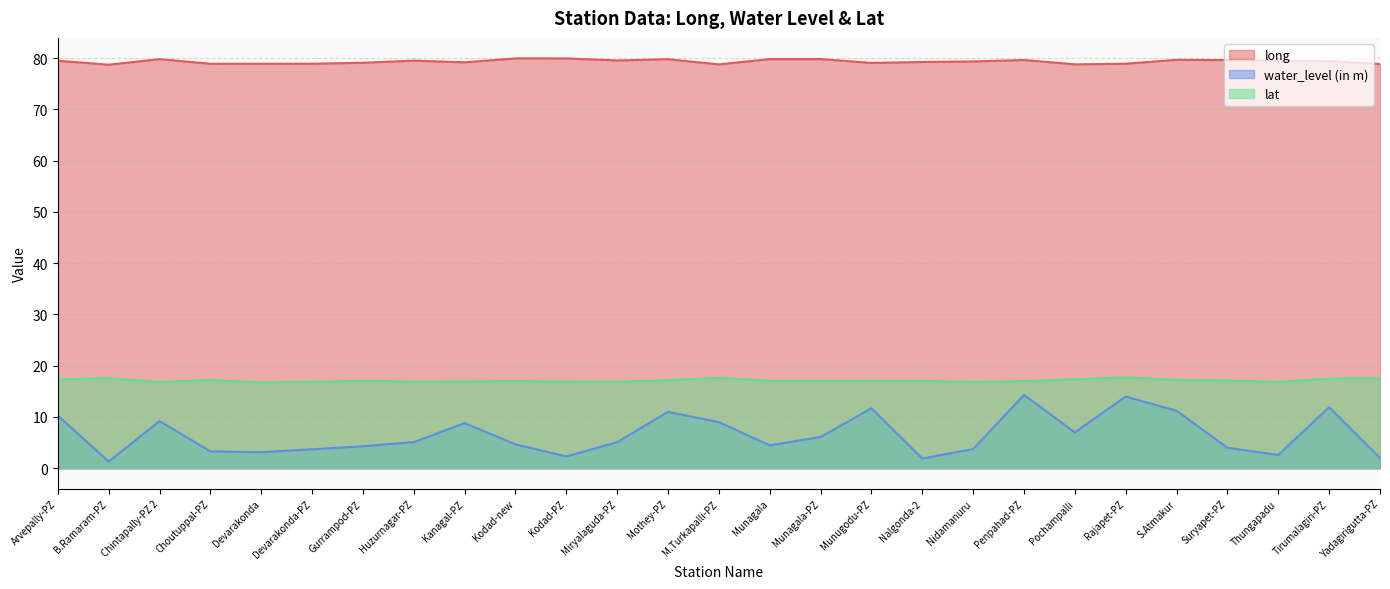

What position from the left is Mothey-PZ?

13